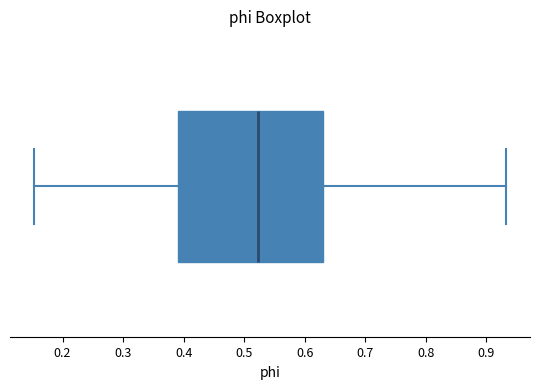

Where is the right edge of the box on the x-axis? The values are not printed on the chart, so give them approximately, as read against the axis.

0.63